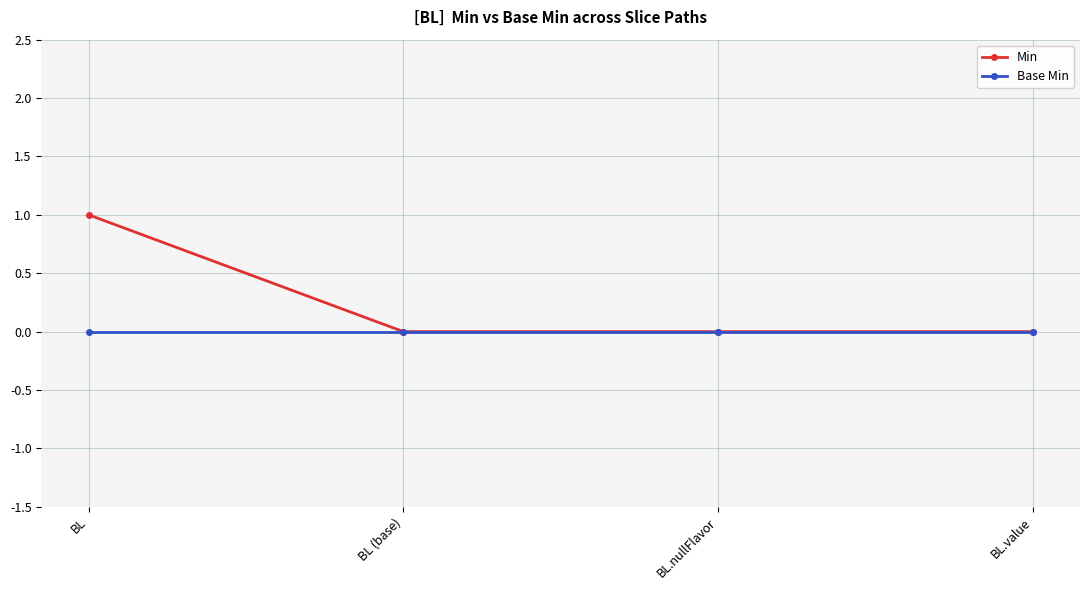

List the series in order of their peak value, lowest first.

Base Min, Min